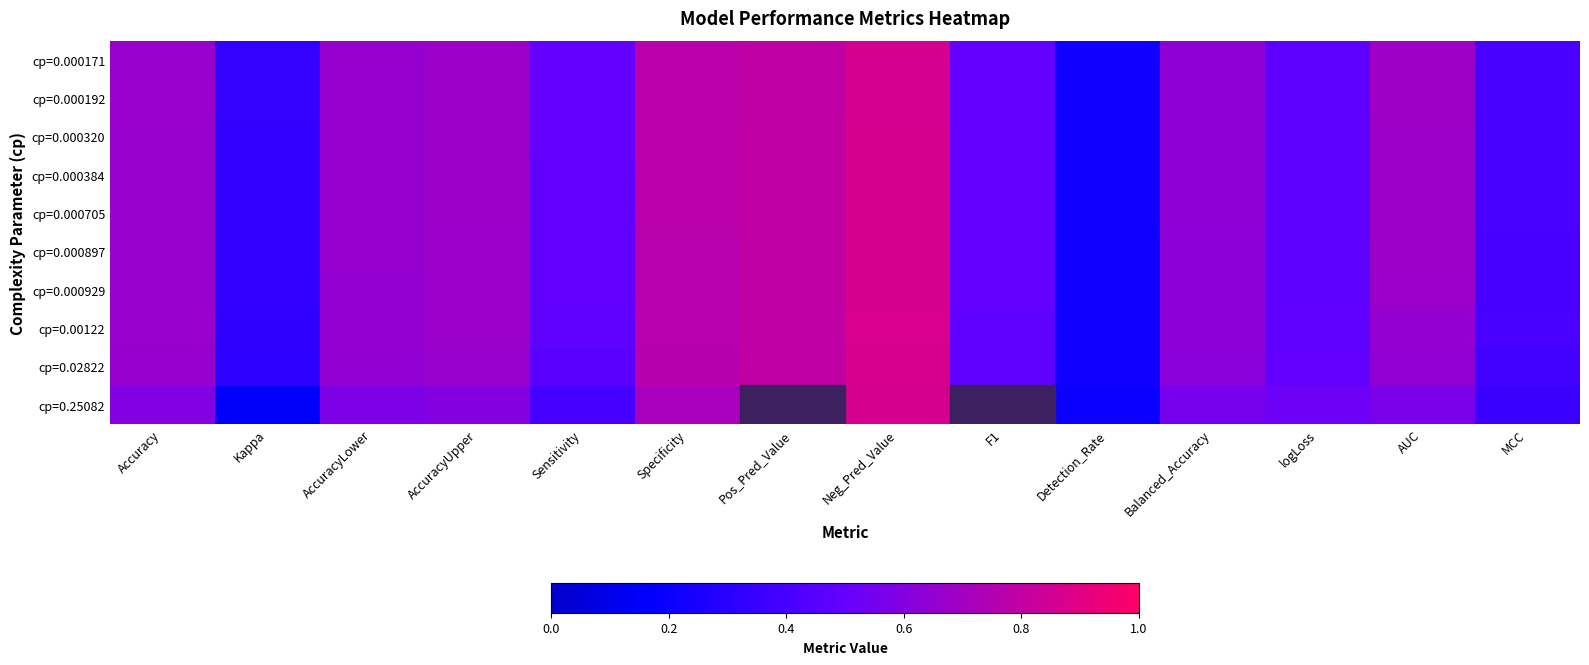

What is the maximum value shown in the chart?

0.9